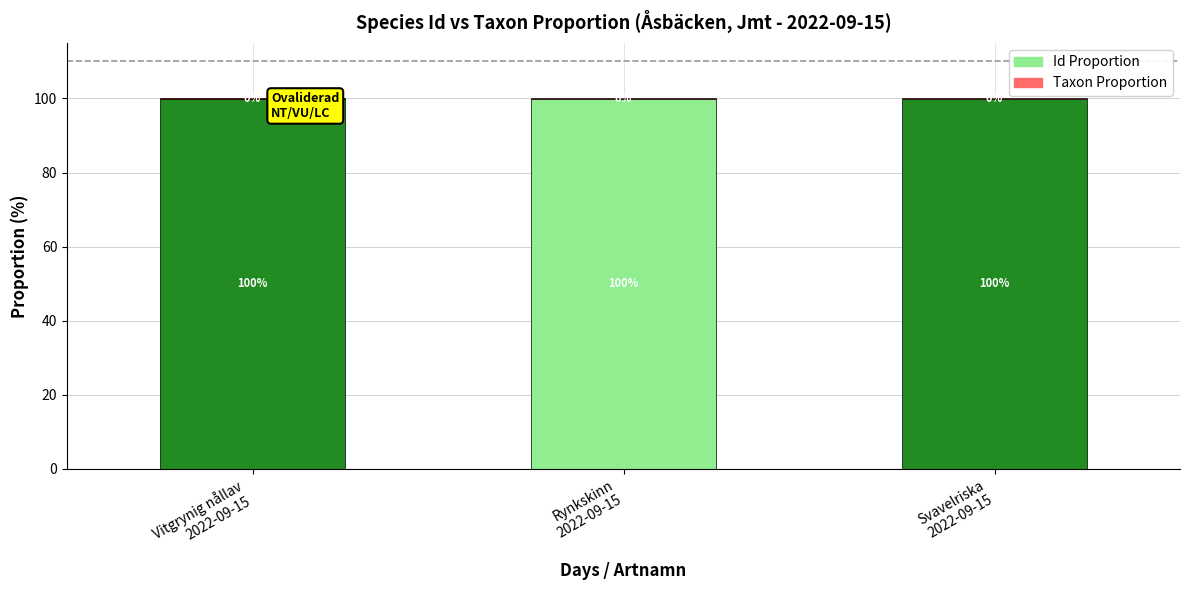

What is the highest value of the Id Proportion series?

99.9